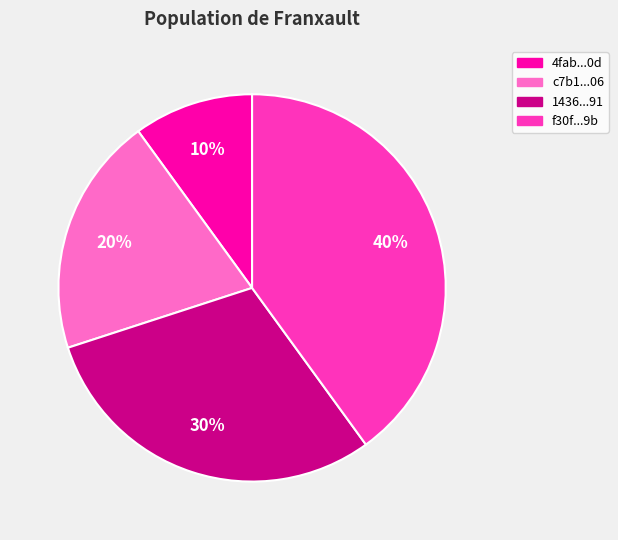

To the nearest percent, what is the average slice percentage?

25%